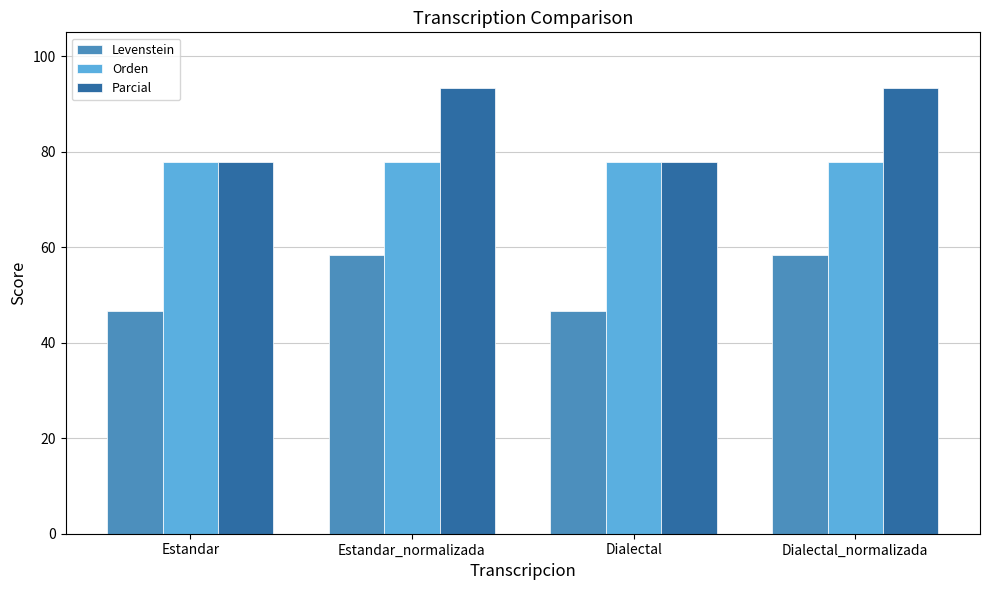

What is the difference between the maximum and minimum values in the Levenstein series?

11.7